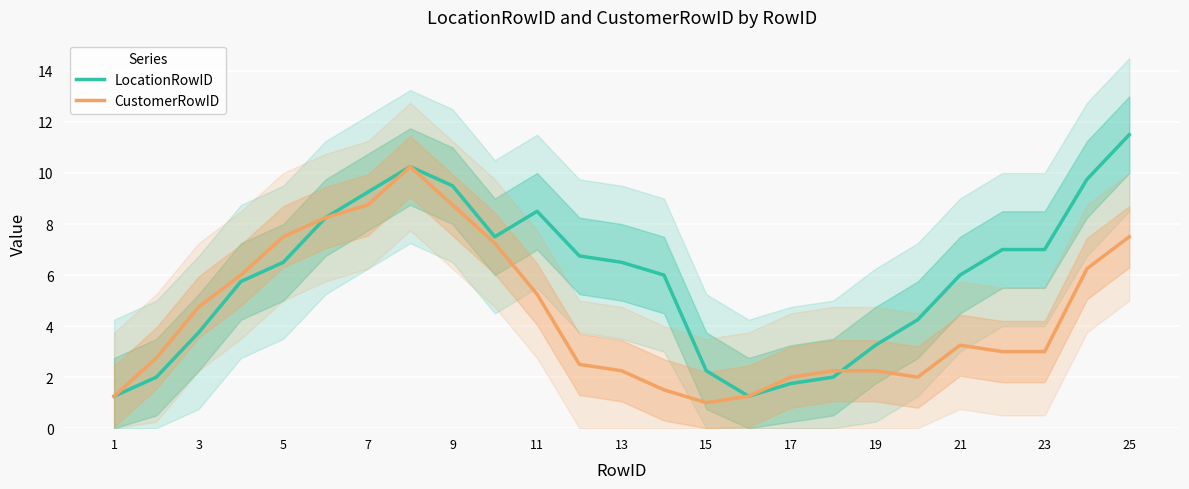

Reading left to right, what are all the values shown in this chart?

LocationRowID: 1.2	2.0	3.8	5.8	6.5	8.2	9.2	10.2	9.5	7.5	8.5	6.8	6.5	6.0	2.2	1.2	1.8	2.0	3.2	4.2	6.0	7.0	7.0	9.8	11.5
CustomerRowID: 1.2	2.8	4.8	6.0	7.5	8.2	8.8	10.2	8.8	7.2	5.2	2.5	2.2	1.5	1.0	1.2	2.0	2.2	2.2	2.0	3.2	3.0	3.0	6.2	7.5